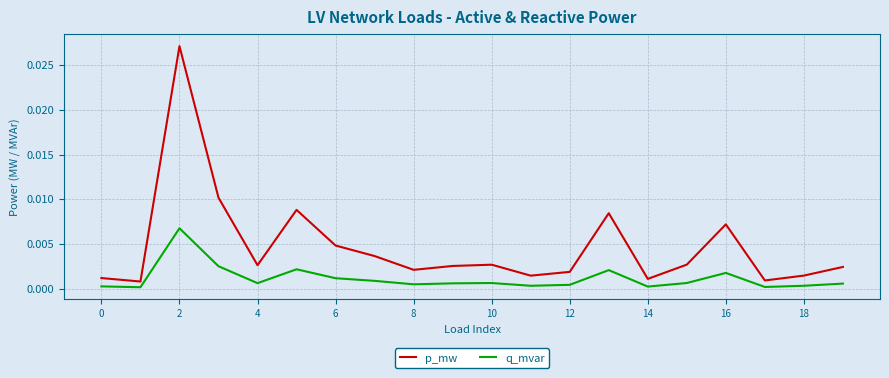

Which series has the largest total across all categories?

p_mw